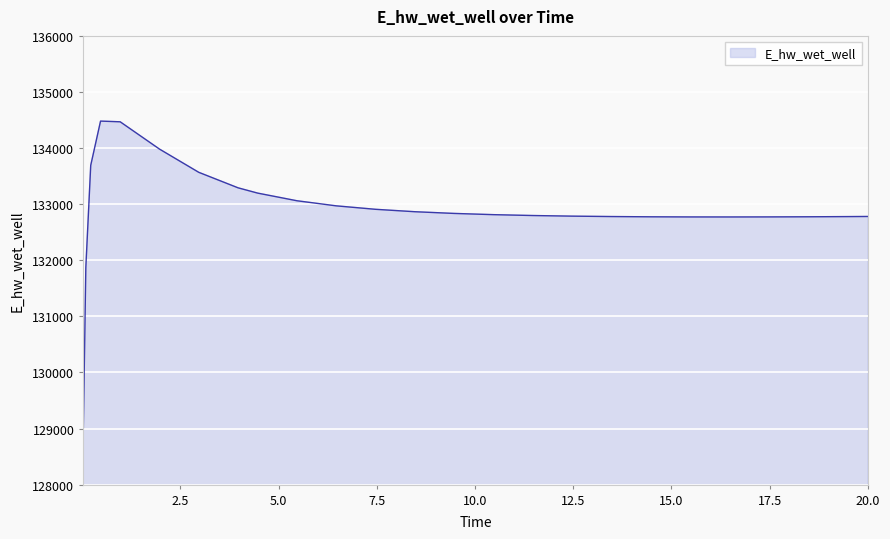

How many lines are shown in the chart?

1